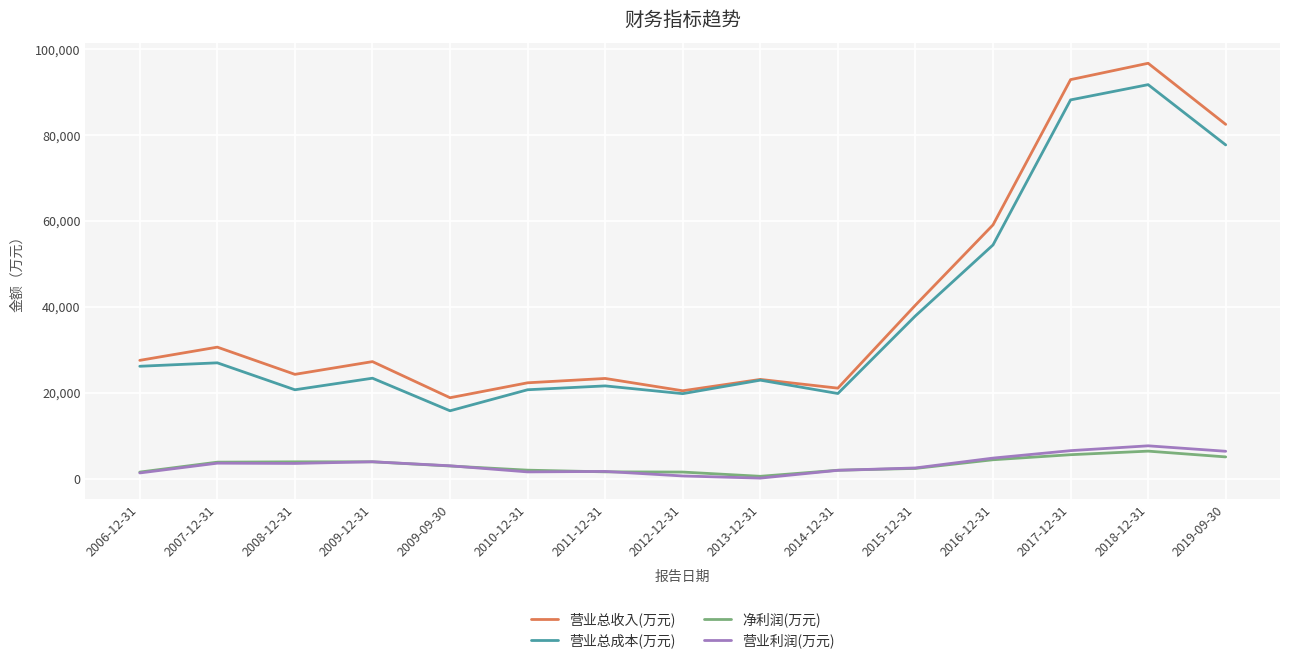

Does the chart have visible grid lines?

Yes